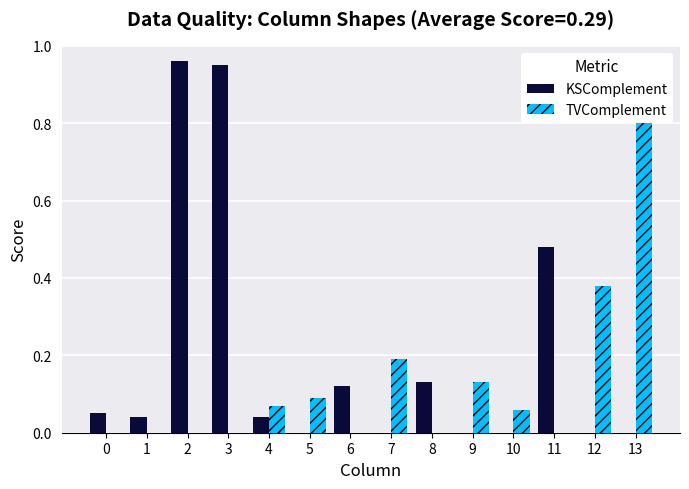

What is the sum of all KSComplement values?

2.8